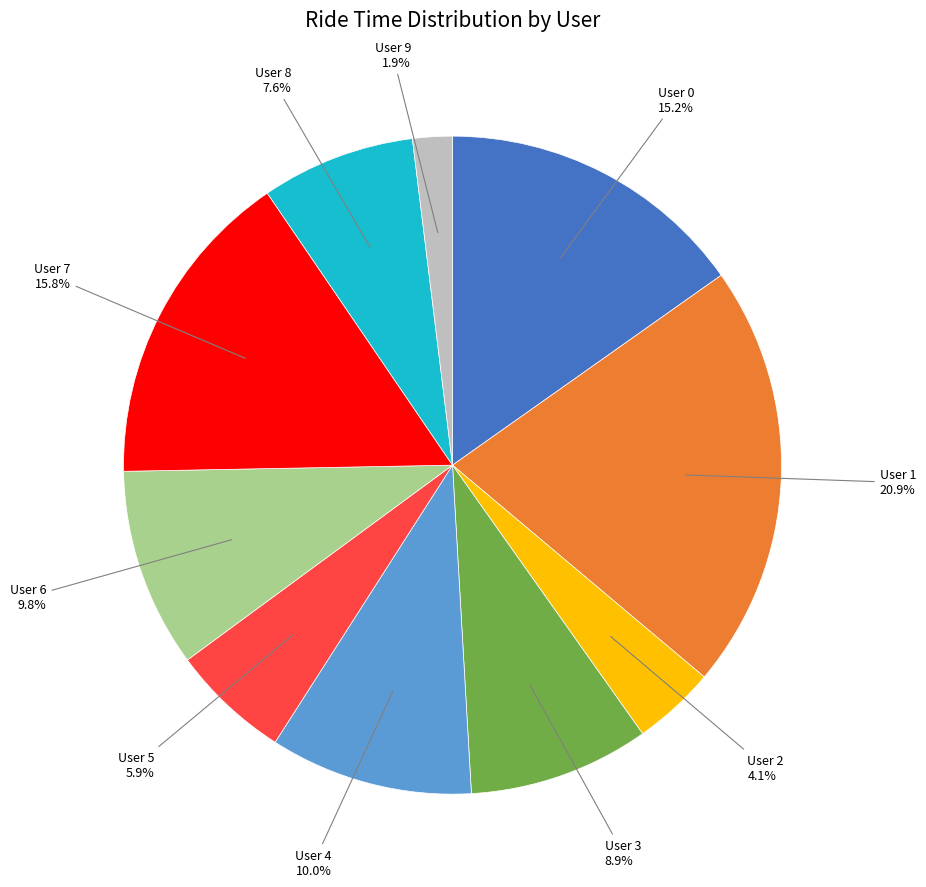

How many segments does this pie chart have?

10